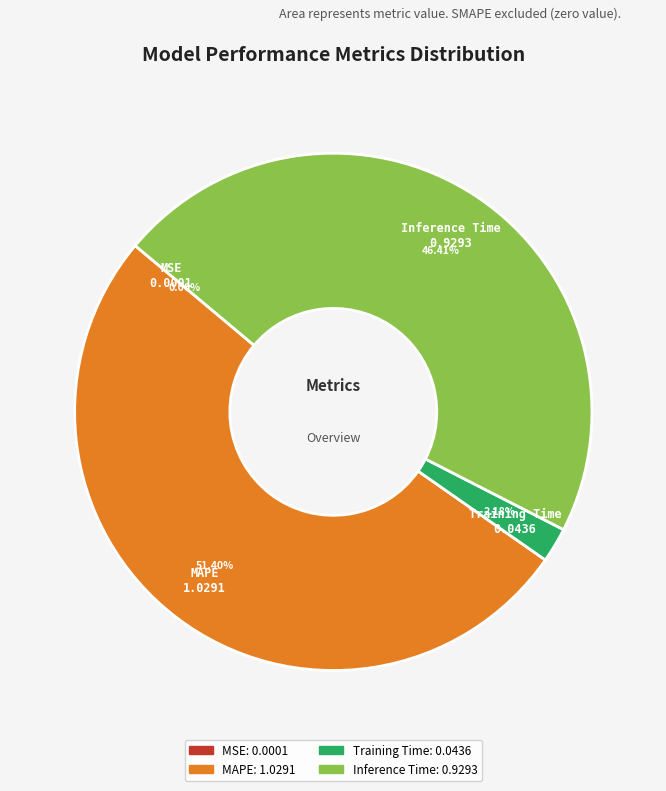

Which slice is the largest?

MAPE